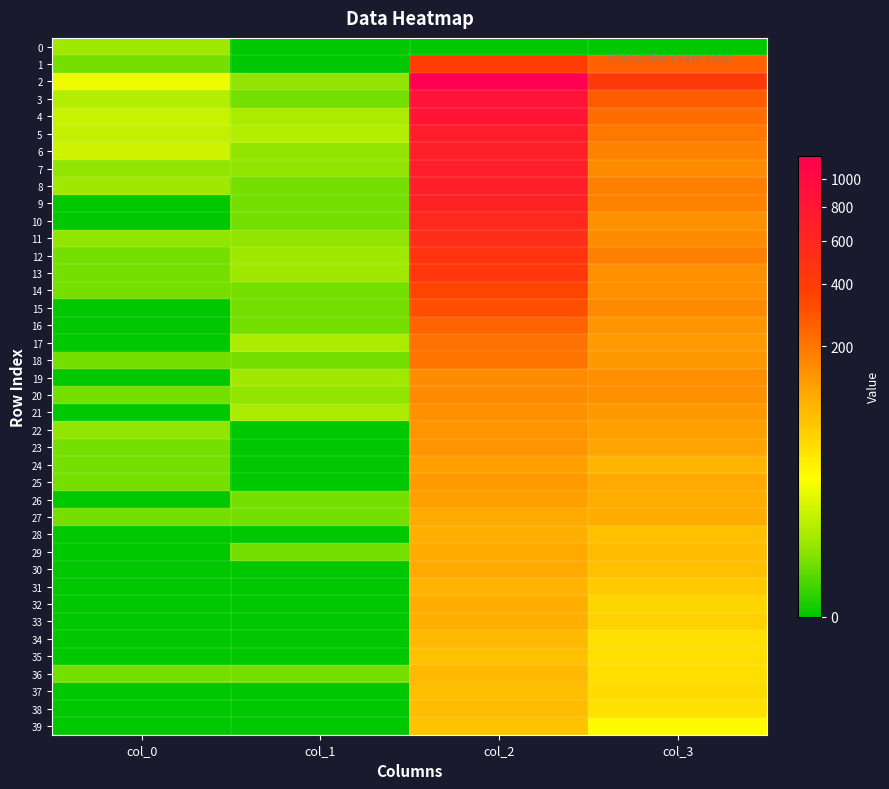

At which category does the chart reach its peak across all series?

col_2